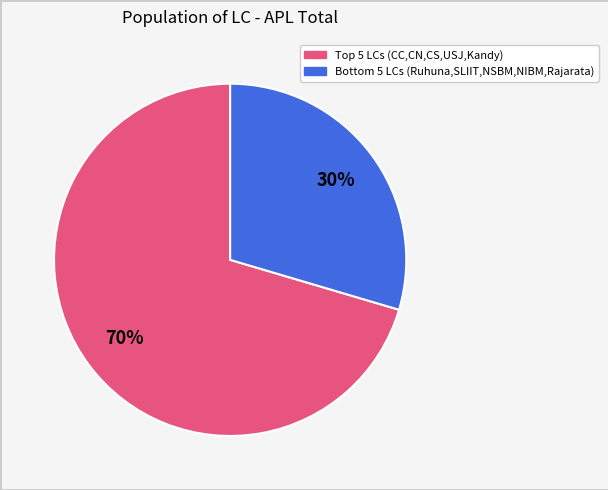

To the nearest percent, what is the average slice percentage?

50%